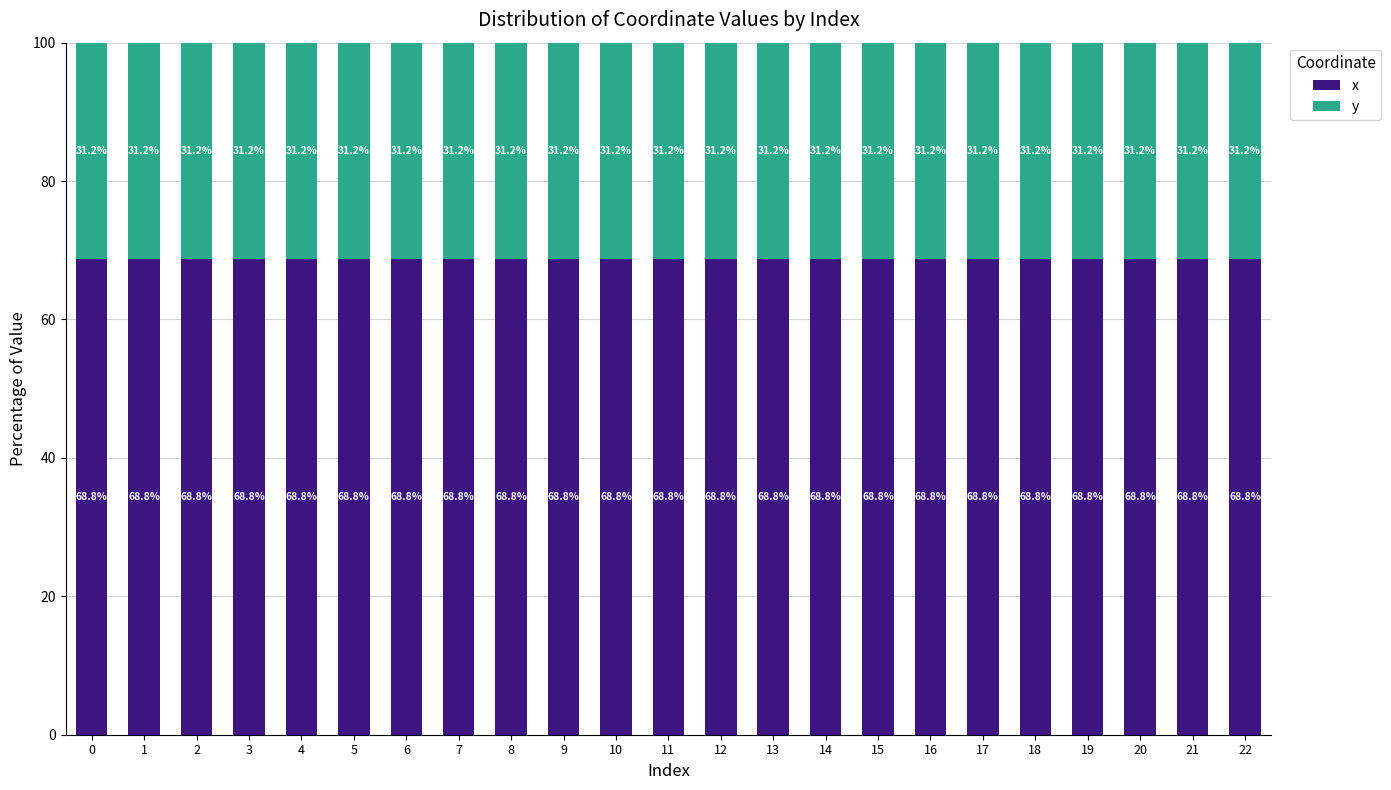

Does the chart contain stacked bars?

Yes